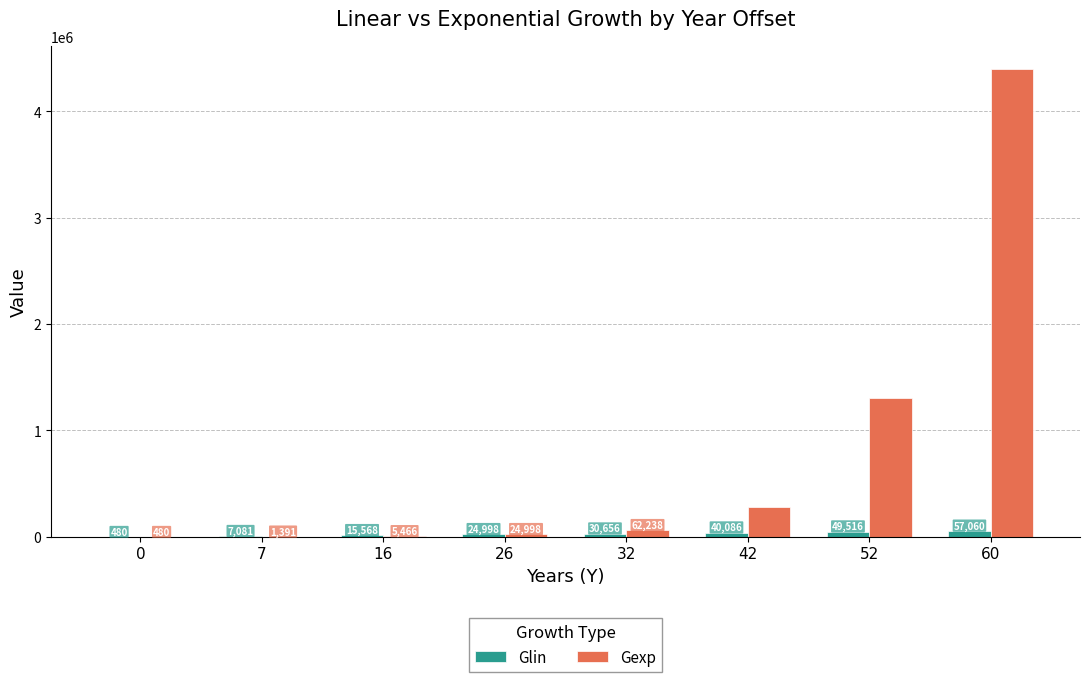

What is the total value across all series at 7?

8472.3